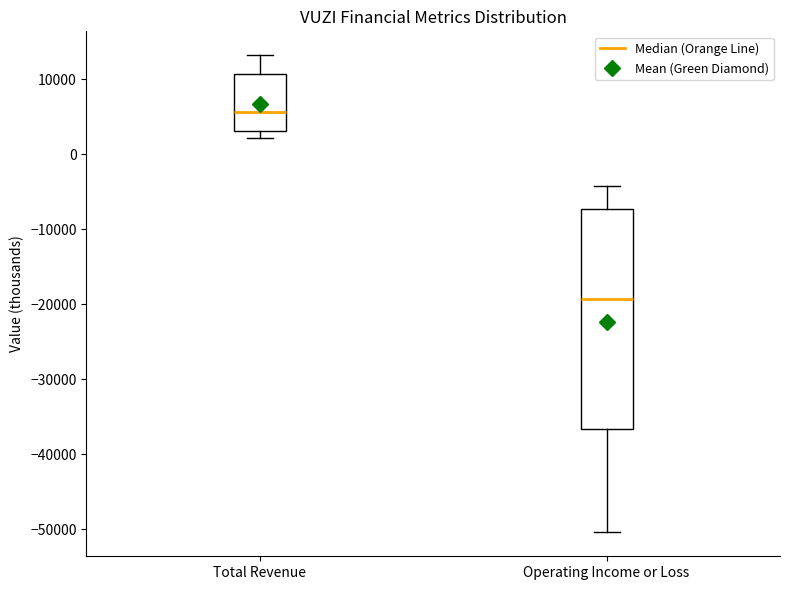

Where does the median line of the box for Operating Income or Loss sit on the y-axis? The values are not printed on the chart, so give them approximately, as read against the axis.

-19000